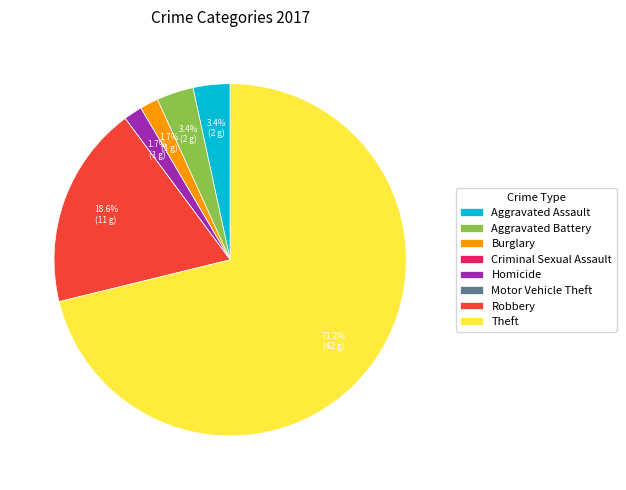

What portion of the pie excludes Burglary?

98.3%